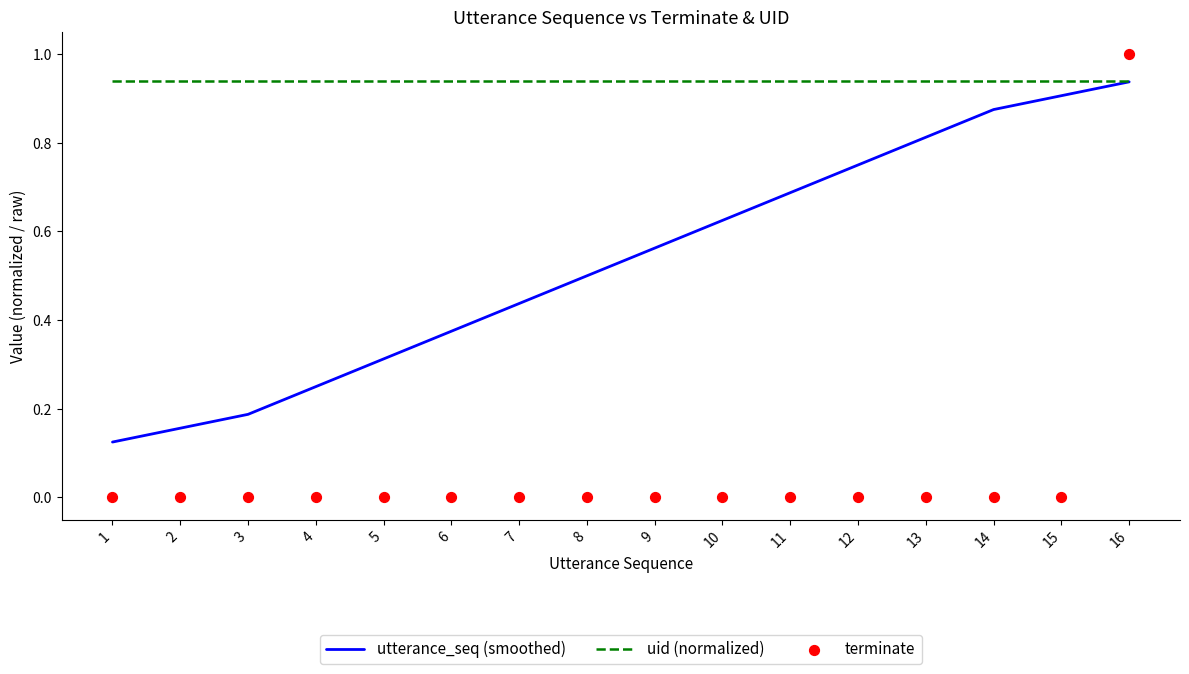

What is the total value across all series at 3?

1.1